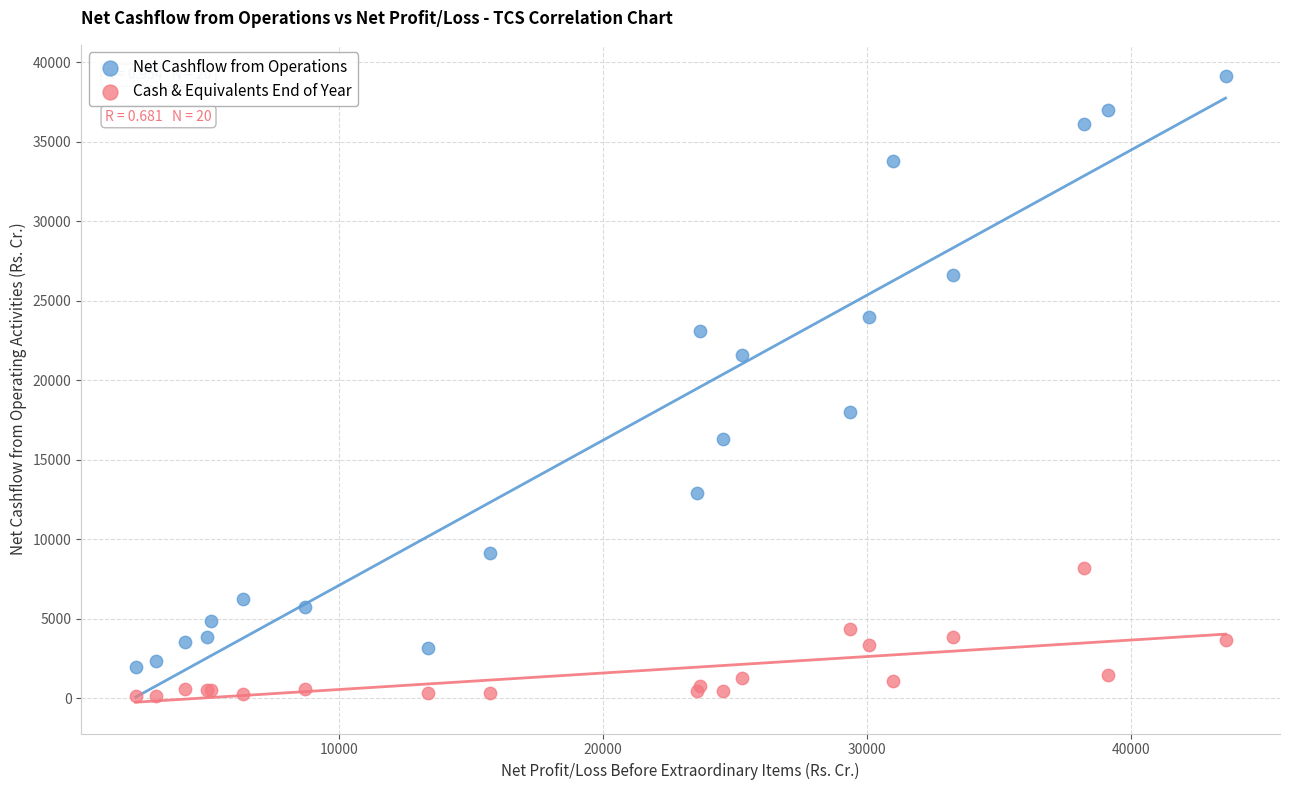

Which series has the largest Y range (max minus min)?

Net Cashflow from Operations